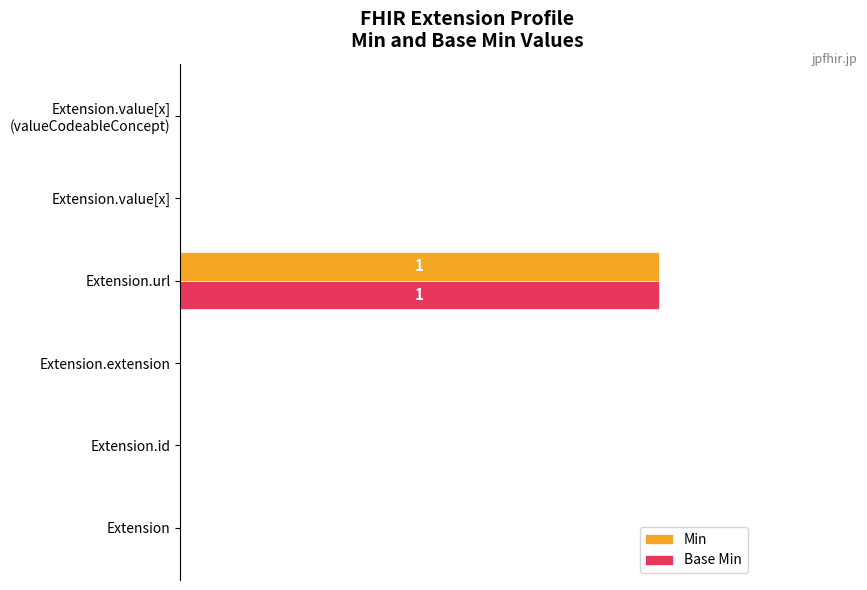

Reading left to right, list all the values displayed in this chart.

Min: 0	0	0	1	0	0
Base Min: 0	0	0	1	0	0